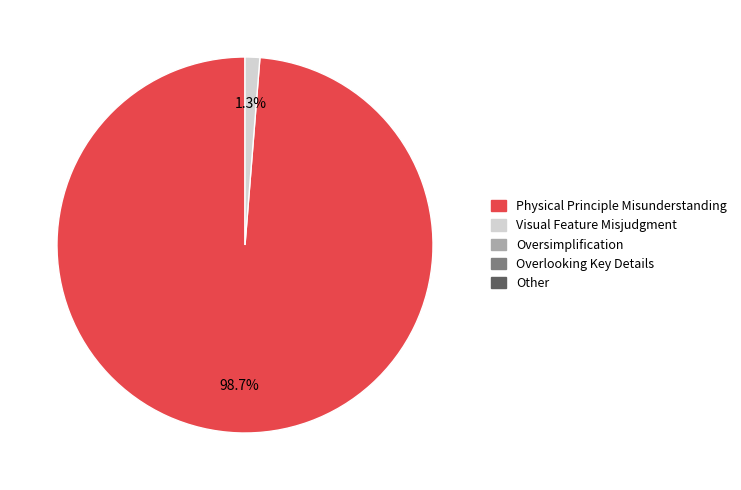

Is there any slice that represents more than half of the pie?

Yes